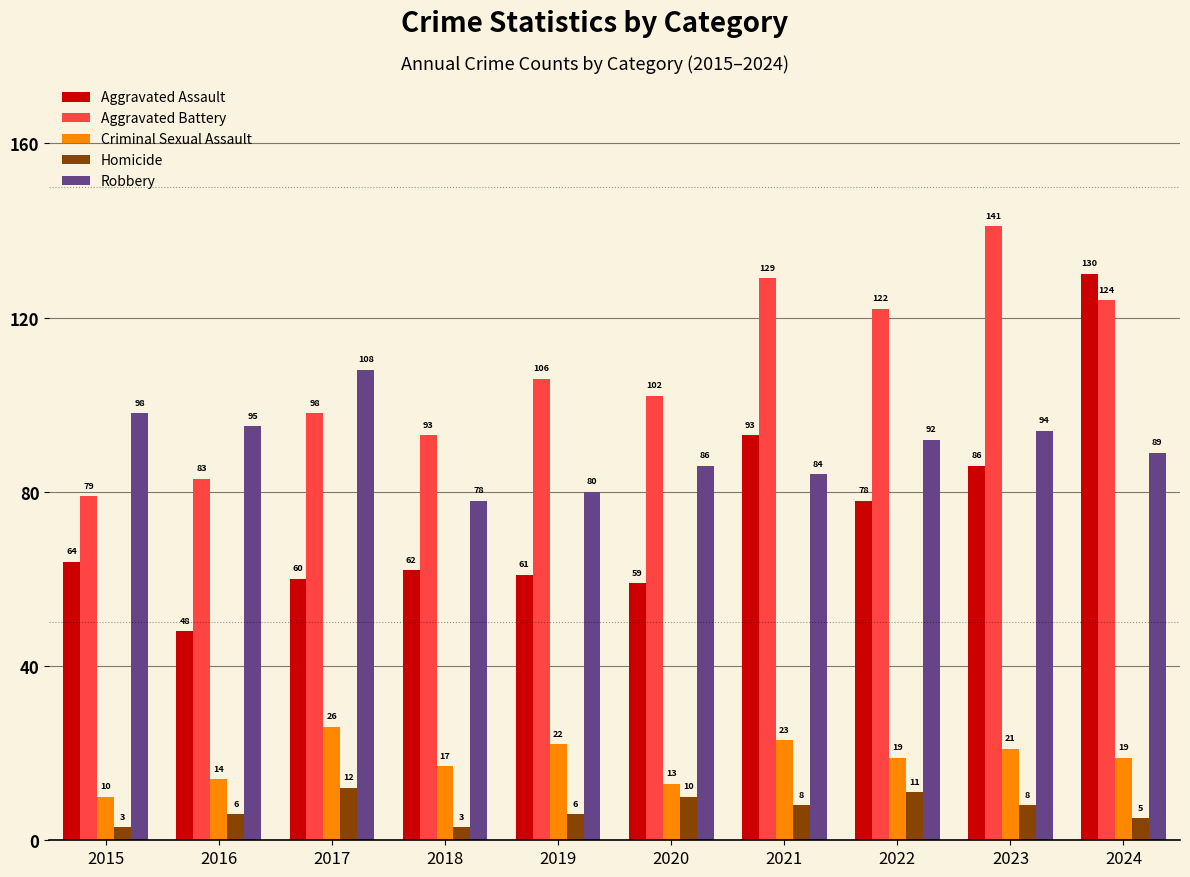

What is the sum of the Aggravated Assault values at 2016 and 2022?

126